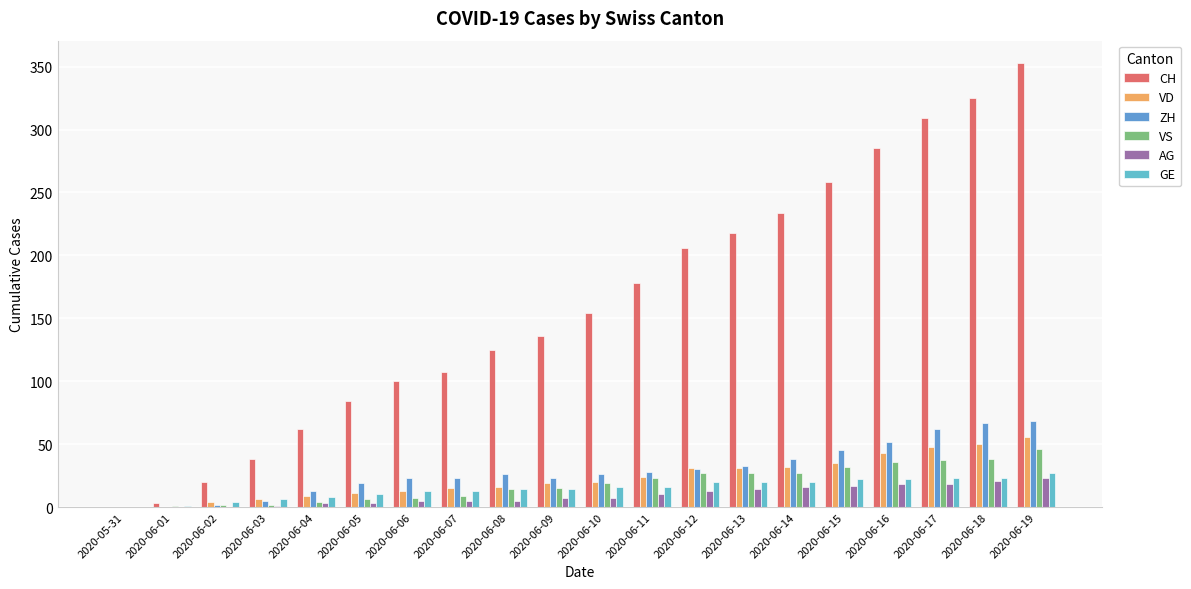

Which series changed the most between 2020-06-10 and 2020-06-15?

CH